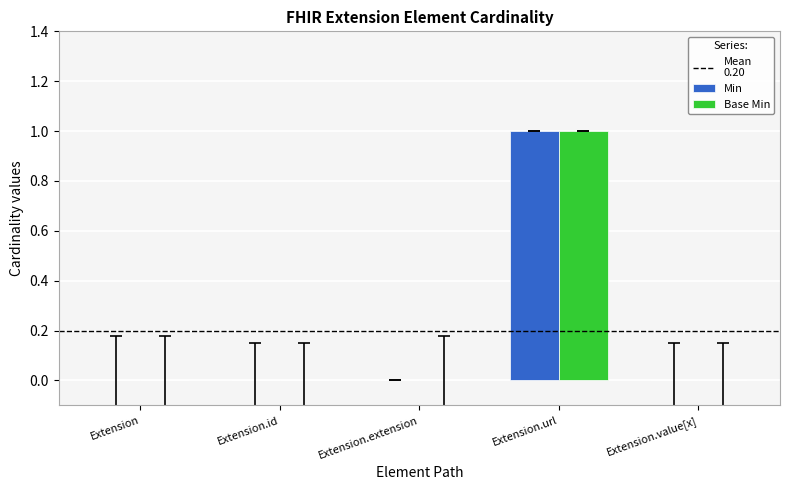

Is it true that Min equals 0 at Extension?

True